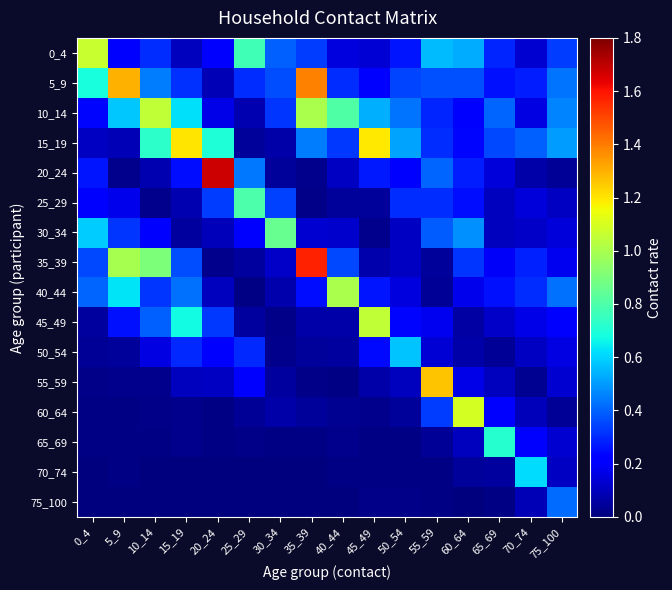

Reading left to right, list all the values displayed in this chart.

0_4: 0_4=1.1	5_9=0.2	10_14=0.3	15_19=0.1	20_24=0.2	25_29=0.8	30_34=0.4	35_39=0.3	40_44=0.2	45_49=0.1	50_54=0.3	55_59=0.6	60_64=0.5	65_69=0.3	70_74=0.1	75_100=0.3
5_9: 0_4=0.7	5_9=1.3	10_14=0.4	15_19=0.3	20_24=0.1	25_29=0.3	30_34=0.4	35_39=1.4	40_44=0.3	45_49=0.2	50_54=0.3	55_59=0.4	60_64=0.4	65_69=0.3	70_74=0.3	75_100=0.4
10_14: 0_4=0.2	5_9=0.6	10_14=1.1	15_19=0.6	20_24=0.2	25_29=0.1	30_34=0.3	35_39=1.0	40_44=0.8	45_49=0.5	50_54=0.4	55_59=0.3	60_64=0.2	65_69=0.4	70_74=0.2	75_100=0.5
15_19: 0_4=0.1	5_9=0.1	10_14=0.7	15_19=1.2	20_24=0.7	25_29=0.0	30_34=0.1	35_39=0.4	40_44=0.3	45_49=1.2	50_54=0.5	55_59=0.3	60_64=0.2	65_69=0.4	70_74=0.4	75_100=0.5
20_24: 0_4=0.3	5_9=0.0	10_14=0.1	15_19=0.3	20_24=1.7	25_29=0.4	30_34=0.0	35_39=0.0	40_44=0.1	45_49=0.3	50_54=0.2	55_59=0.4	60_64=0.3	65_69=0.1	70_74=0.1	75_100=0.0
25_29: 0_4=0.2	5_9=0.2	10_14=0.0	15_19=0.1	20_24=0.3	25_29=0.8	30_34=0.3	35_39=0.0	40_44=0.0	45_49=0.0	50_54=0.3	55_59=0.3	60_64=0.3	65_69=0.1	70_74=0.1	75_100=0.1
30_34: 0_4=0.6	5_9=0.3	10_14=0.2	15_19=0.1	20_24=0.1	25_29=0.2	30_34=0.9	35_39=0.1	40_44=0.1	45_49=0.0	50_54=0.1	55_59=0.4	60_64=0.5	65_69=0.1	70_74=0.1	75_100=0.1
35_39: 0_4=0.4	5_9=1.0	10_14=0.9	15_19=0.4	20_24=0.0	25_29=0.0	30_34=0.1	35_39=1.6	40_44=0.4	45_49=0.1	50_54=0.1	55_59=0.0	60_64=0.3	65_69=0.2	70_74=0.3	75_100=0.2
40_44: 0_4=0.4	5_9=0.6	10_14=0.3	15_19=0.4	20_24=0.1	25_29=0.0	30_34=0.1	35_39=0.2	40_44=1.0	45_49=0.3	50_54=0.2	55_59=0.0	60_64=0.2	65_69=0.3	70_74=0.3	75_100=0.4
45_49: 0_4=0.1	5_9=0.3	10_14=0.4	15_19=0.7	20_24=0.3	25_29=0.1	30_34=0.0	35_39=0.1	40_44=0.1	45_49=1.1	50_54=0.2	55_59=0.2	60_64=0.1	65_69=0.1	70_74=0.2	75_100=0.2
50_54: 0_4=0.0	5_9=0.0	10_14=0.2	15_19=0.3	20_24=0.2	25_29=0.3	30_34=0.0	35_39=0.0	40_44=0.1	45_49=0.2	50_54=0.6	55_59=0.1	60_64=0.1	65_69=0.0	70_74=0.1	75_100=0.2
55_59: 0_4=0.0	5_9=0.0	10_14=0.0	15_19=0.1	20_24=0.1	25_29=0.2	30_34=0.1	35_39=0.0	40_44=0.0	45_49=0.1	50_54=0.1	55_59=1.3	60_64=0.2	65_69=0.1	70_74=0.0	75_100=0.1
60_64: 0_4=0.0	5_9=0.0	10_14=0.0	15_19=0.0	20_24=0.0	25_29=0.0	30_34=0.1	35_39=0.0	40_44=0.0	45_49=0.0	50_54=0.0	55_59=0.3	60_64=1.1	65_69=0.2	70_74=0.1	75_100=0.0
65_69: 0_4=0.0	5_9=0.0	10_14=0.0	15_19=0.0	20_24=0.0	25_29=0.0	30_34=0.0	35_39=0.0	40_44=0.0	45_49=0.0	50_54=0.0	55_59=0.0	60_64=0.1	65_69=0.7	70_74=0.2	75_100=0.1
70_74: 0_4=0.0	5_9=0.0	10_14=0.0	15_19=0.0	20_24=0.0	25_29=0.0	30_34=0.0	35_39=0.0	40_44=0.0	45_49=0.0	50_54=0.0	55_59=0.0	60_64=0.0	65_69=0.1	70_74=0.6	75_100=0.1
75_100: 0_4=0.0	5_9=0.0	10_14=0.0	15_19=0.0	20_24=0.0	25_29=0.0	30_34=0.0	35_39=0.0	40_44=0.0	45_49=0.0	50_54=0.0	55_59=0.0	60_64=0.0	65_69=0.0	70_74=0.1	75_100=0.4